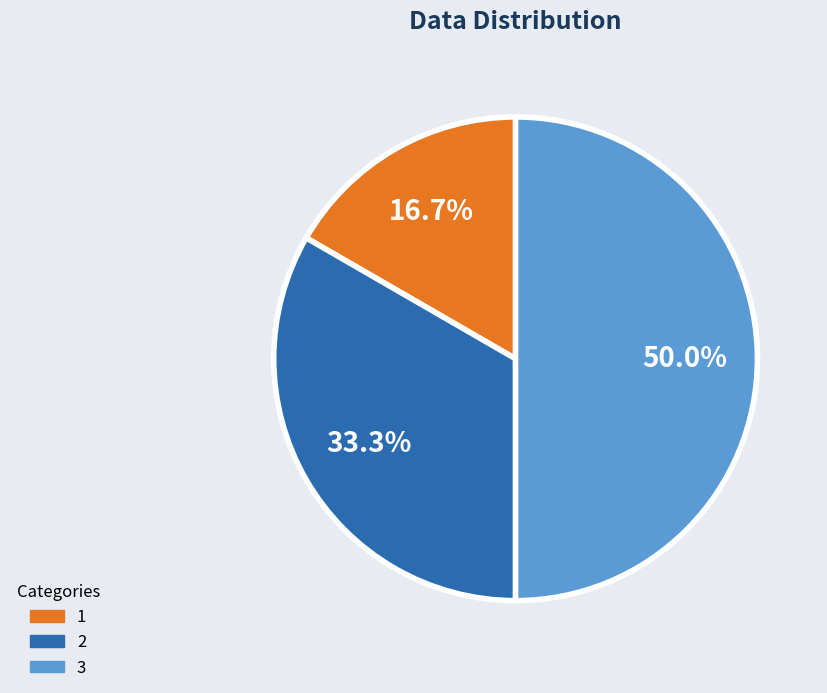

To the nearest percent, what portion does 3 represent?

50%